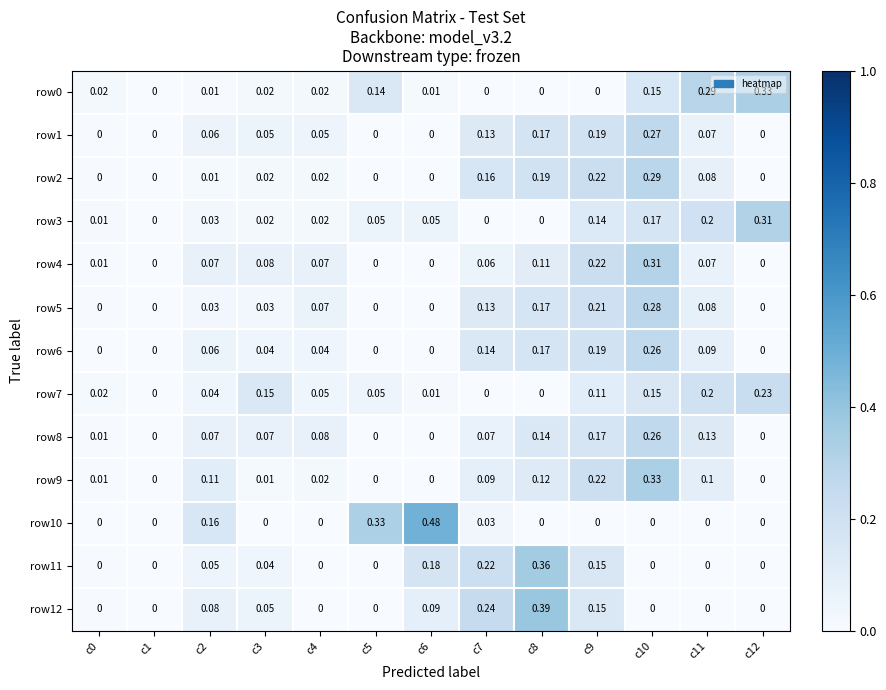

Between c11 and c2, which is larger?

c11